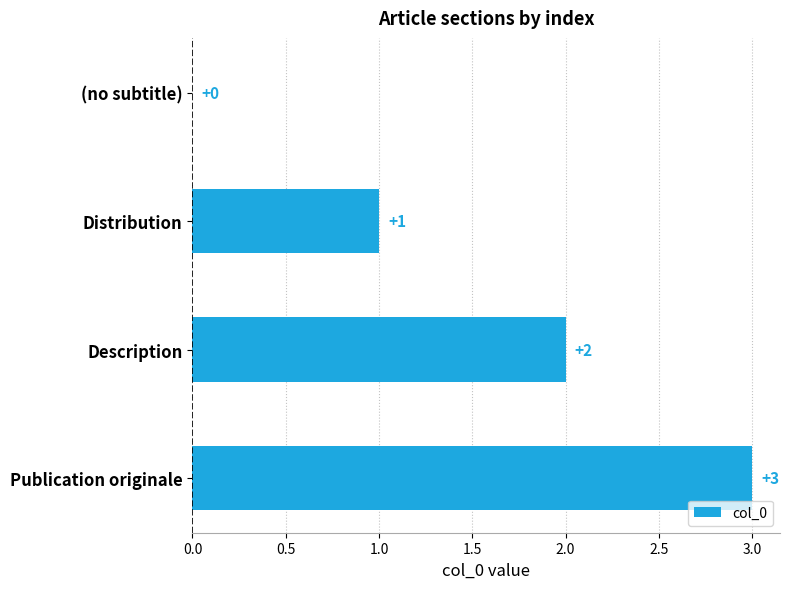

What is the sum of all values?

6